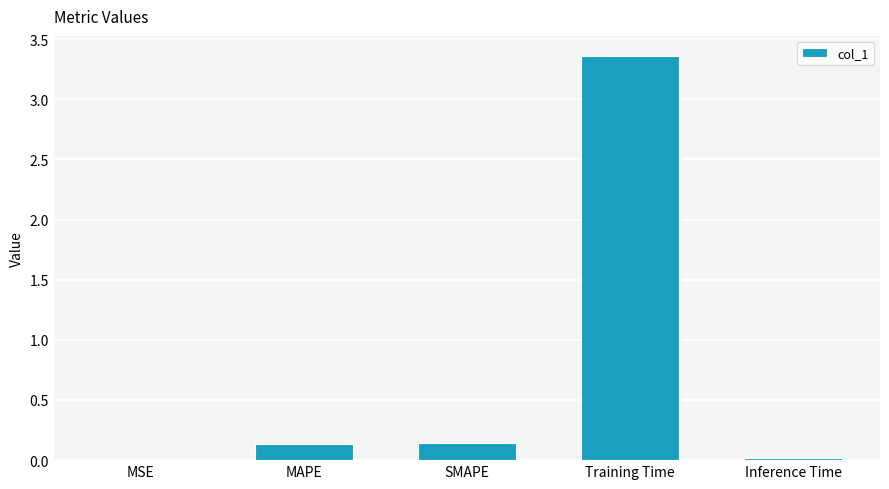

What is the change in value from MSE to MAPE?

+0.1